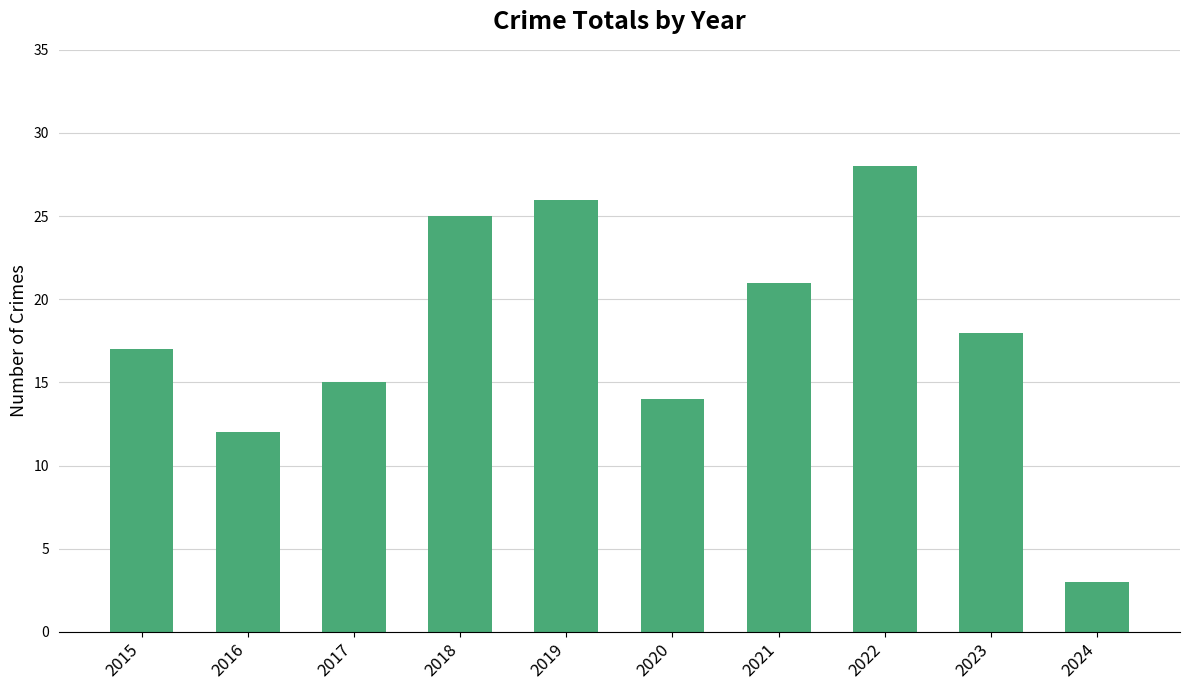

What is the sum of all values?

179